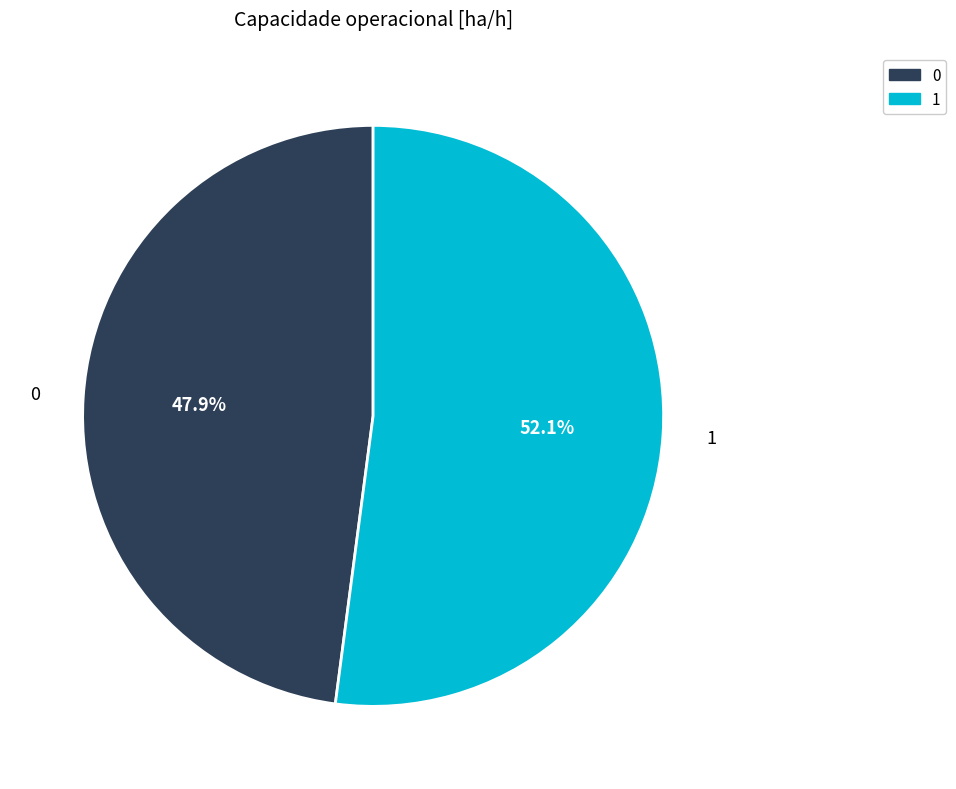

To the nearest percent, what is the combined percentage of 0 and 1?

100%